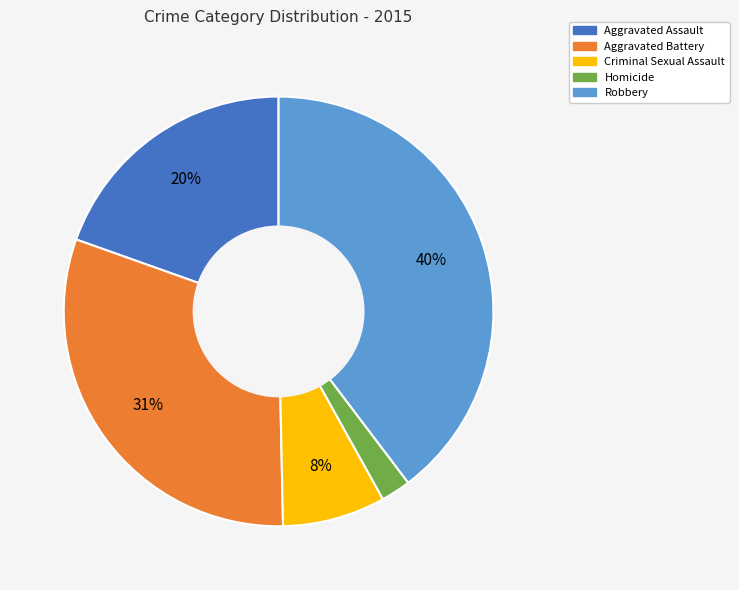

How many segments does this pie chart have?

5